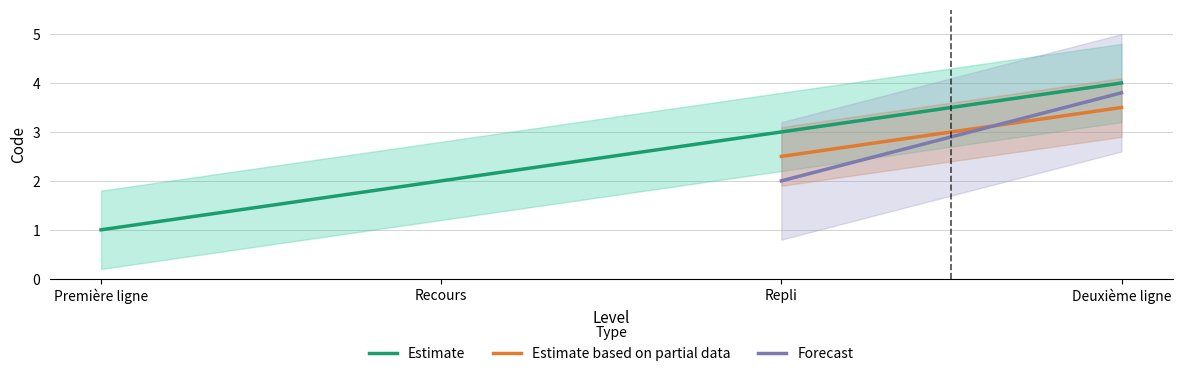

What is the difference between the maximum and minimum values in the Estimate series?

3